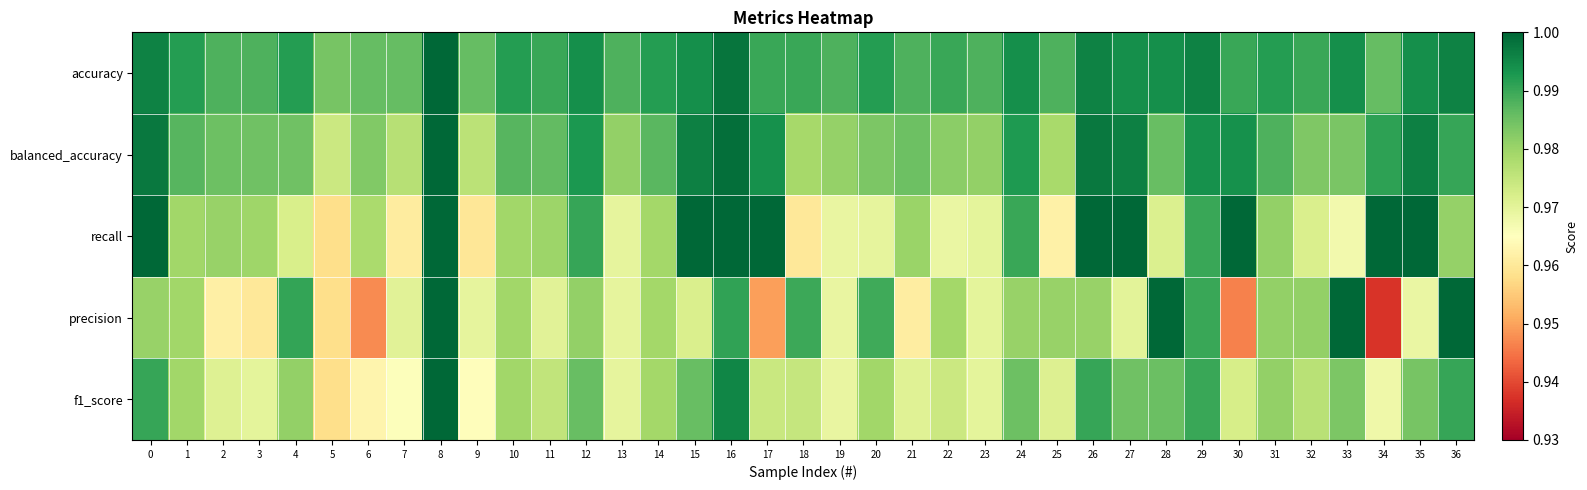

At which category is the sum across all series the highest?

8